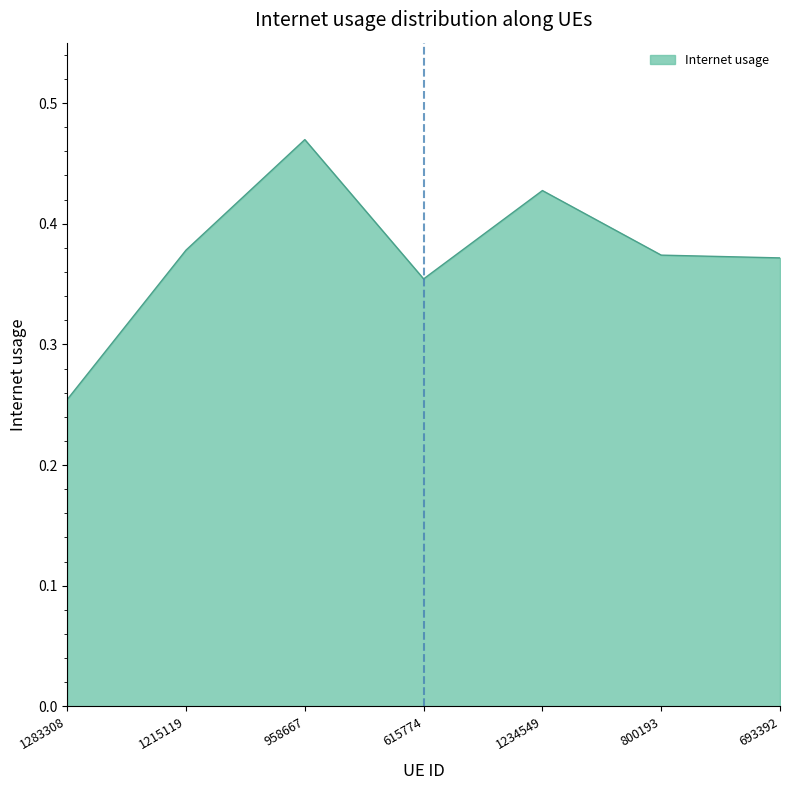

At which category does the chart reach its minimum across all series?

1283308